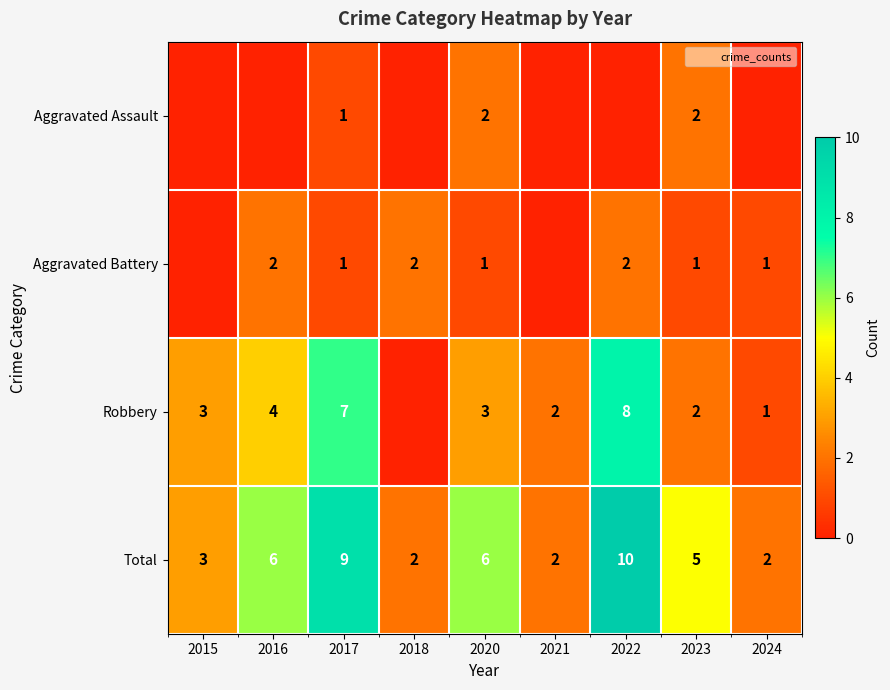

Count the number of categories in the chart.

9